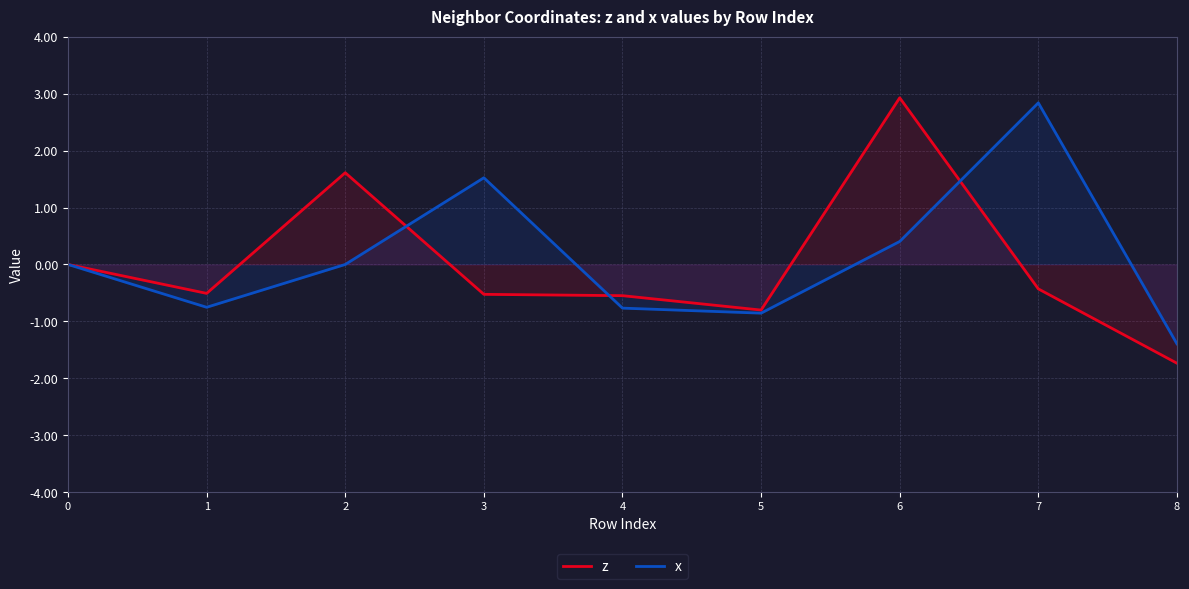

True or false: x and z cross at least once.

True